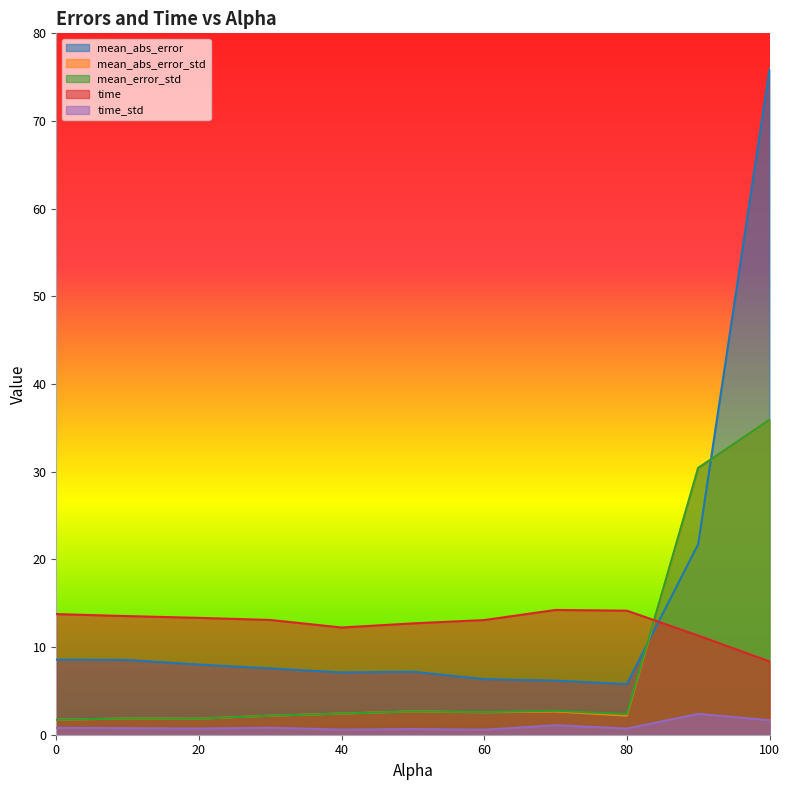

Reading left to right, what are all the values shown in this chart?

mean_abs_error: 0.0=8.6	10.0=8.5	20.0=8.0	30.0=7.6	40.0=7.1	50.0=7.2	60.0=6.3	70.0=6.2	80.0=5.8	90.0=21.7	100.0=75.9
mean_abs_error_std: 0.0=1.7	10.0=1.9	20.0=1.8	30.0=2.2	40.0=2.4	50.0=2.7	60.0=2.6	70.0=2.6	80.0=2.2	90.0=30.4	100.0=35.9
mean_error_std: 0.0=1.7	10.0=1.9	20.0=1.8	30.0=2.2	40.0=2.4	50.0=2.7	60.0=2.6	70.0=2.7	80.0=2.3	90.0=30.4	100.0=35.9
time: 0.0=13.8	10.0=13.5	20.0=13.3	30.0=13.1	40.0=12.2	50.0=12.7	60.0=13.1	70.0=14.2	80.0=14.2	90.0=11.3	100.0=8.4
time_std: 0.0=0.8	10.0=0.8	20.0=0.7	30.0=0.8	40.0=0.6	50.0=0.7	60.0=0.6	70.0=1.1	80.0=0.7	90.0=2.4	100.0=1.7